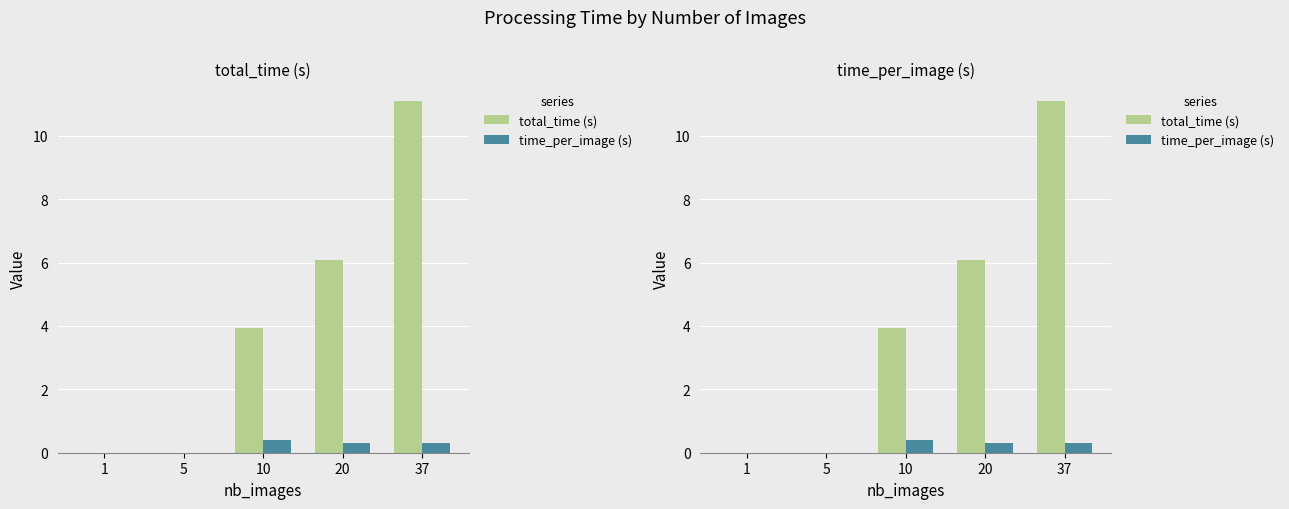

The value of total_time (s) at 1 is -4.9. True or false?

False